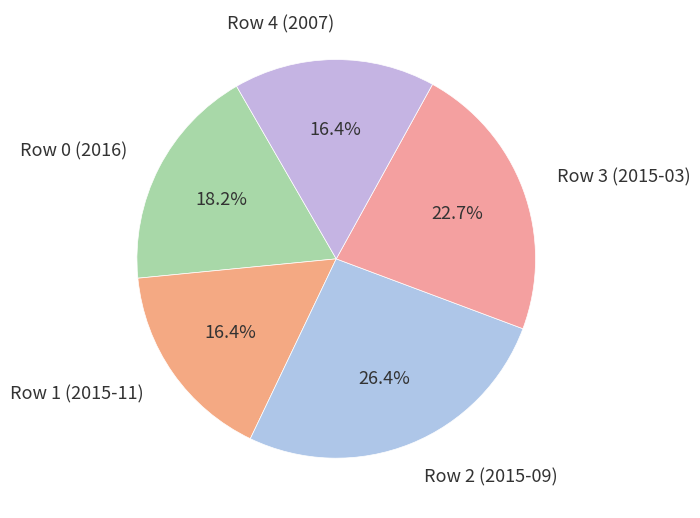

To the nearest percent, what portion does Row 1 (2015-11) represent?

16%